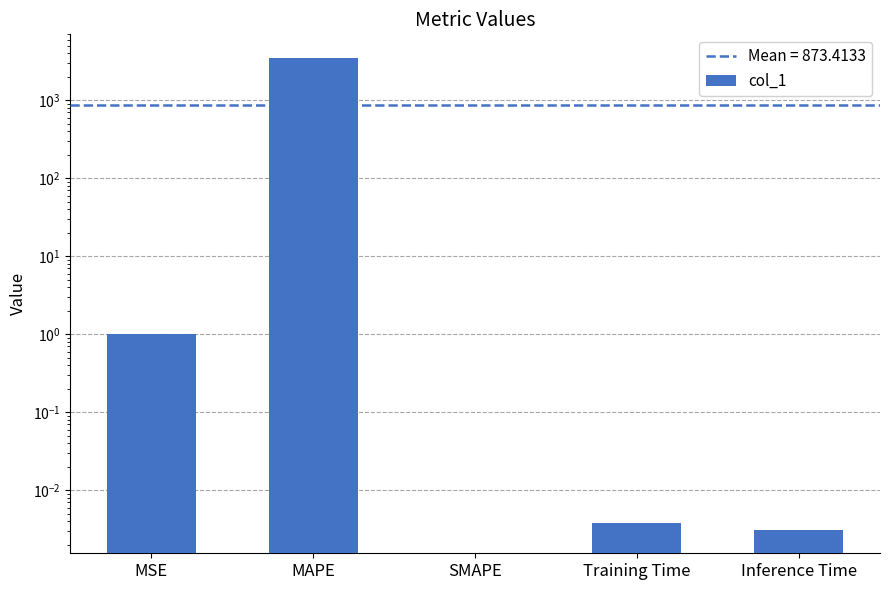

What is the difference between the second highest and second lowest values?

1.0